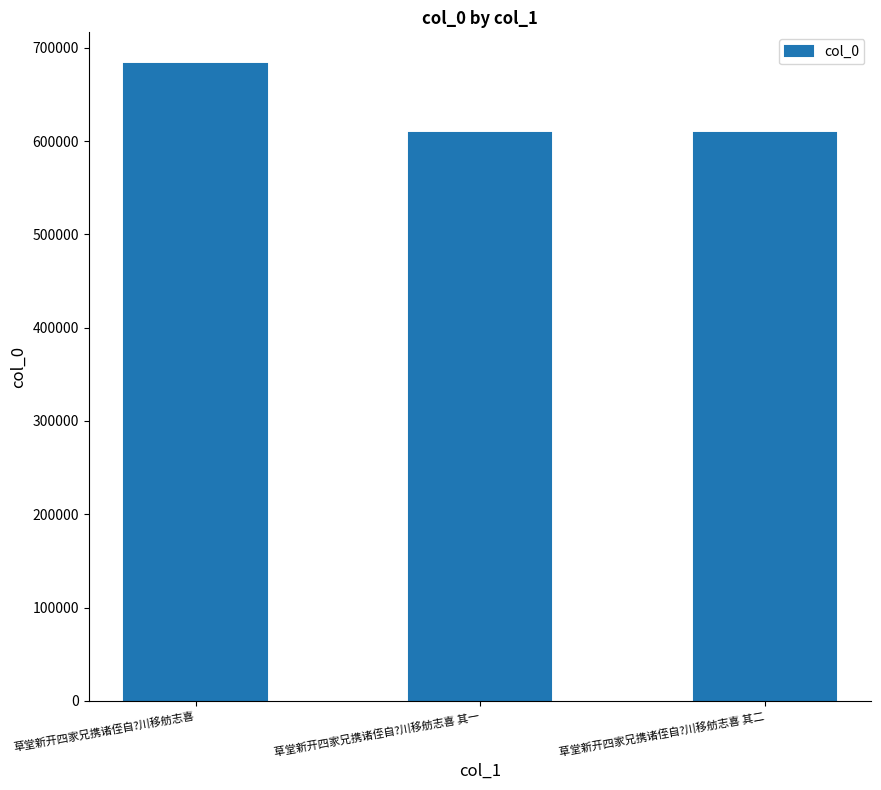

What is the value of the 3rd bar from the left?

608712